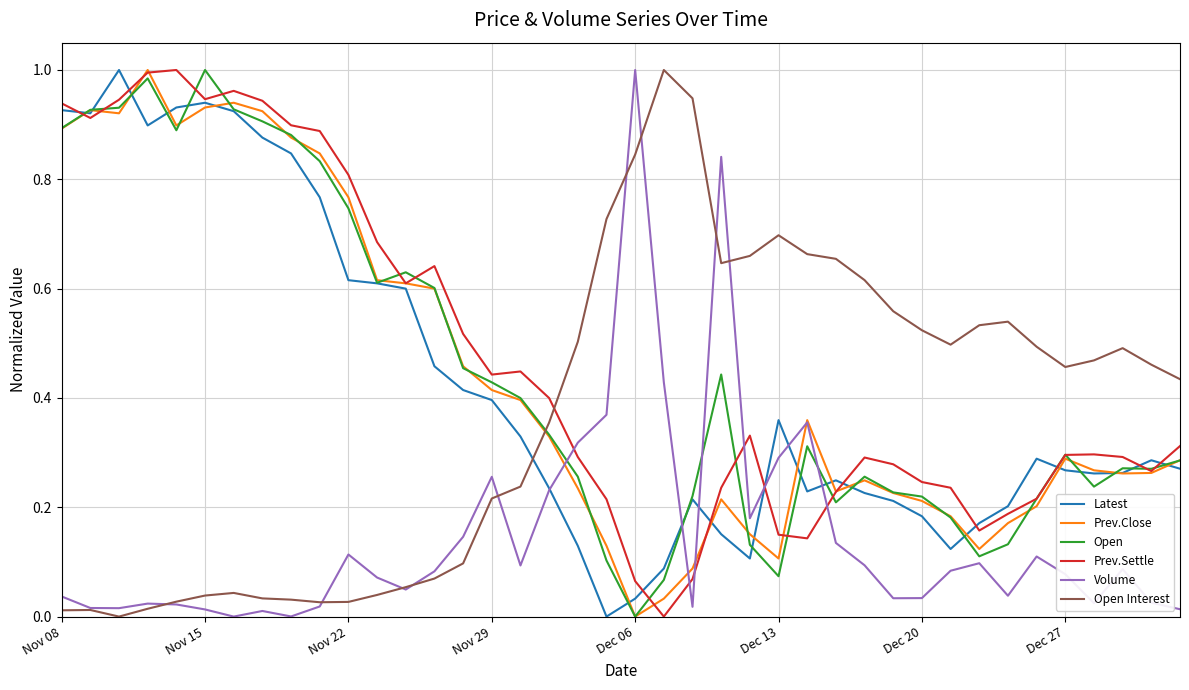

Which series ends up on top after the final intersection of Open Interest and Volume?

Open Interest